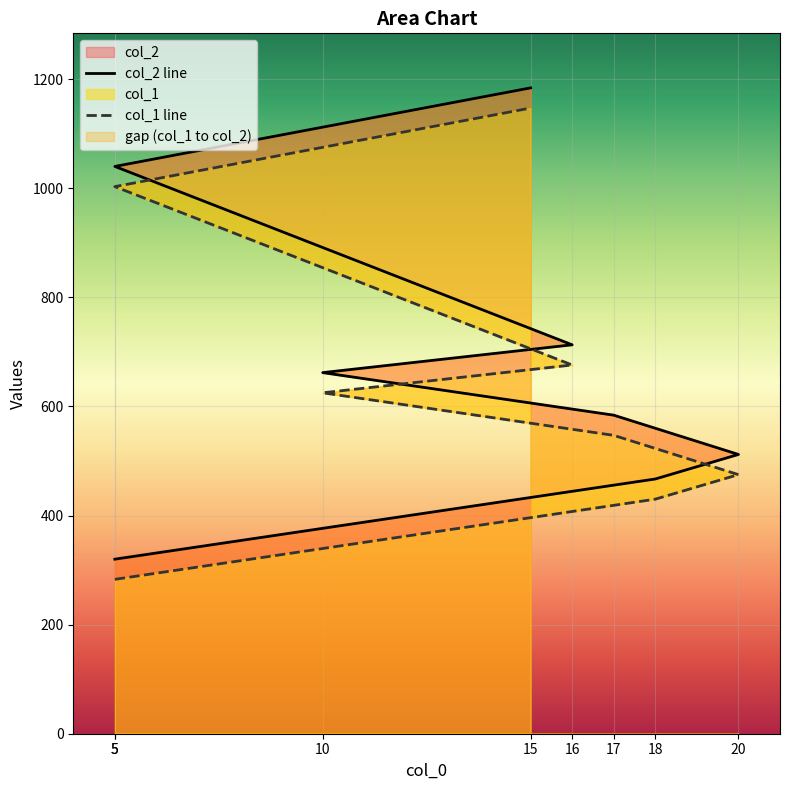

At which label does col_2 line first exceed 662?

16